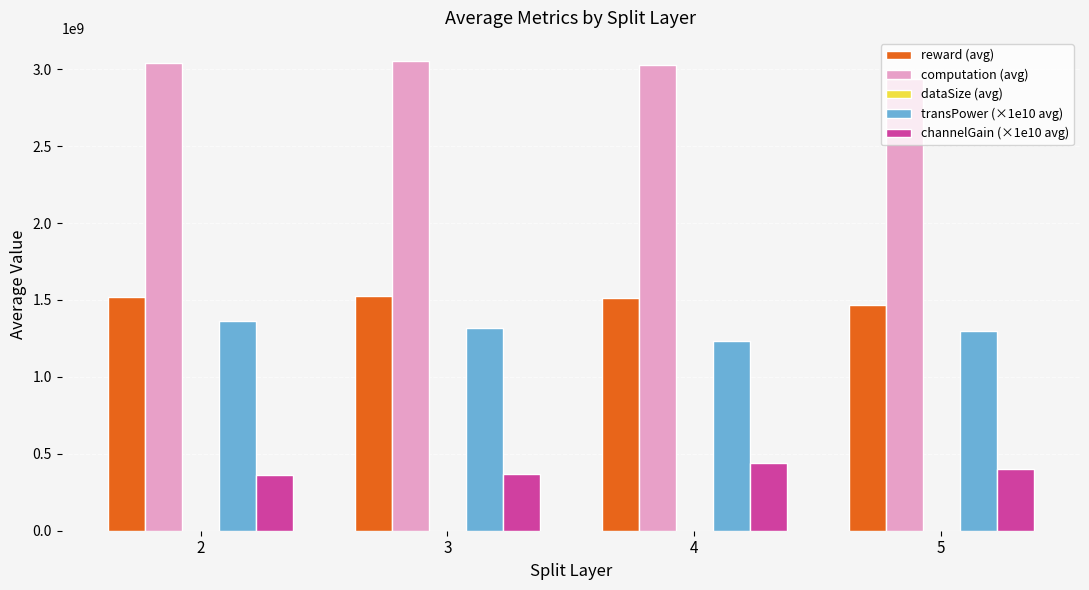

Count the number of categories in the chart.

4